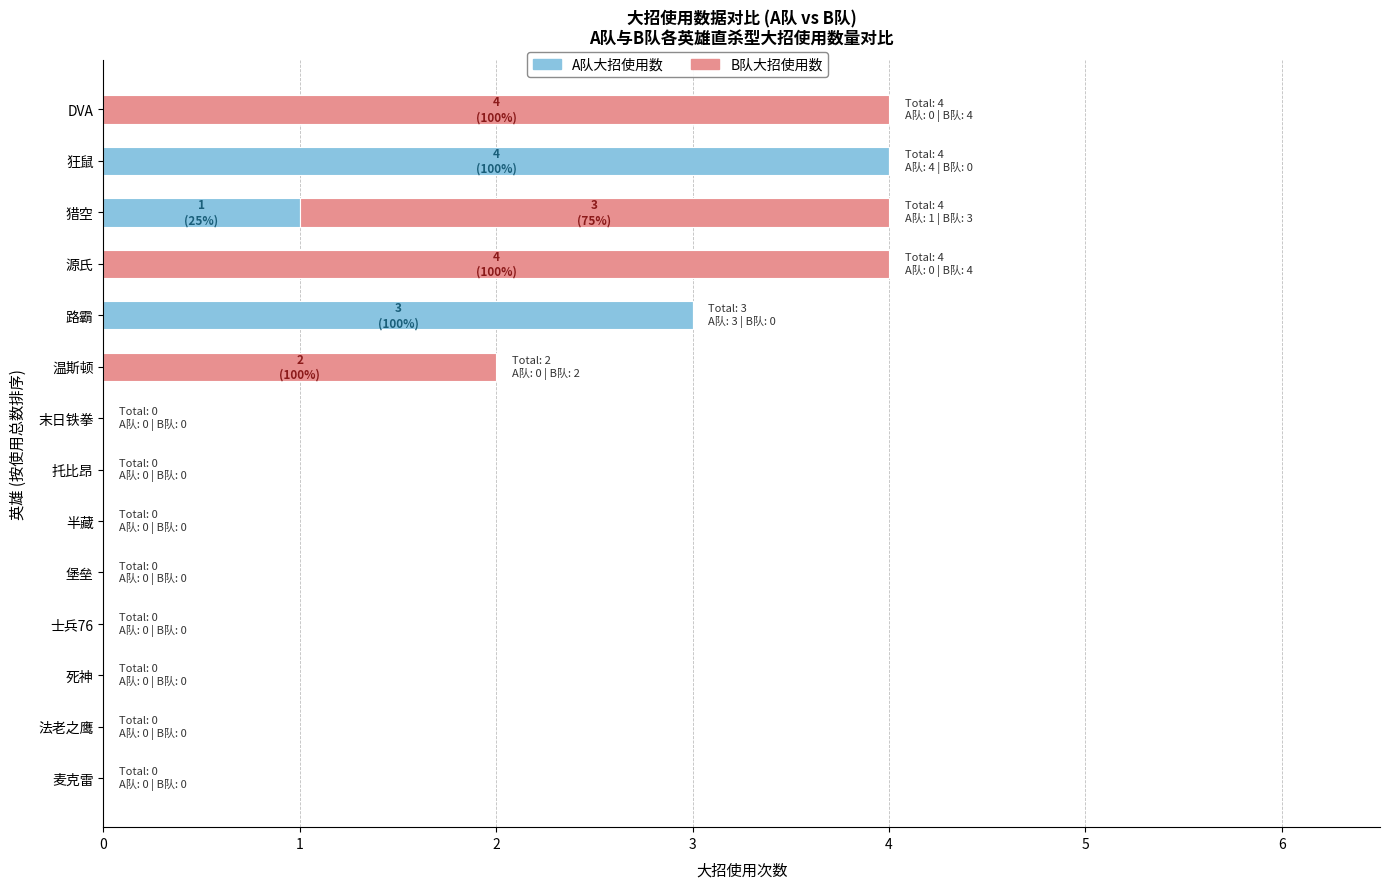

Which category has the highest value in the A队大招使用数 series?

狂鼠